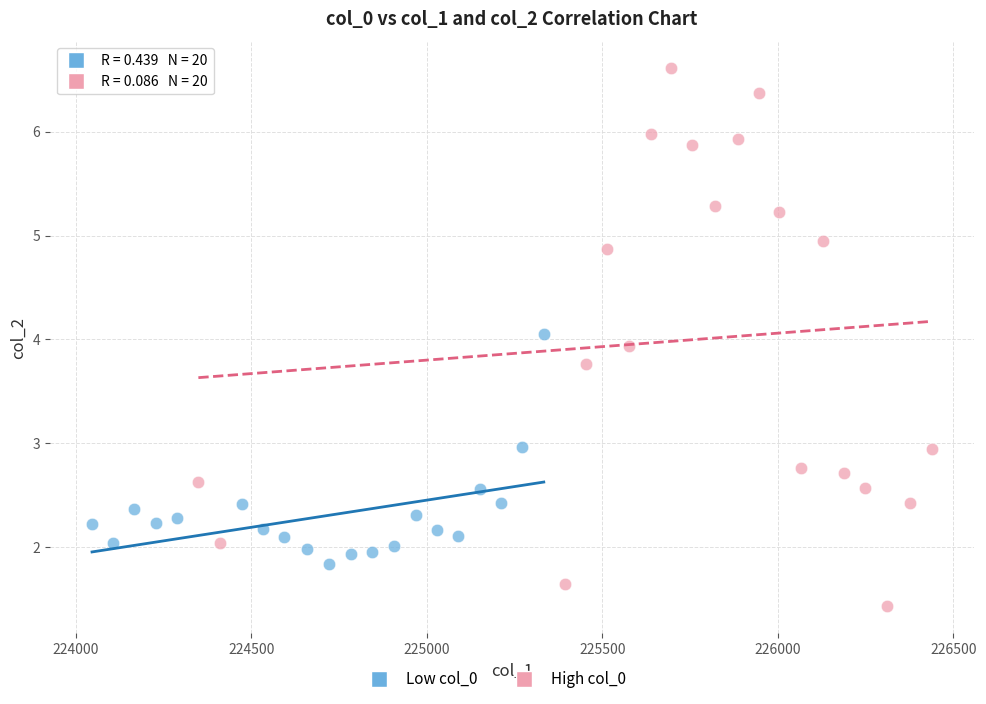

Which series reaches the minimum Y coordinate?

High col_0